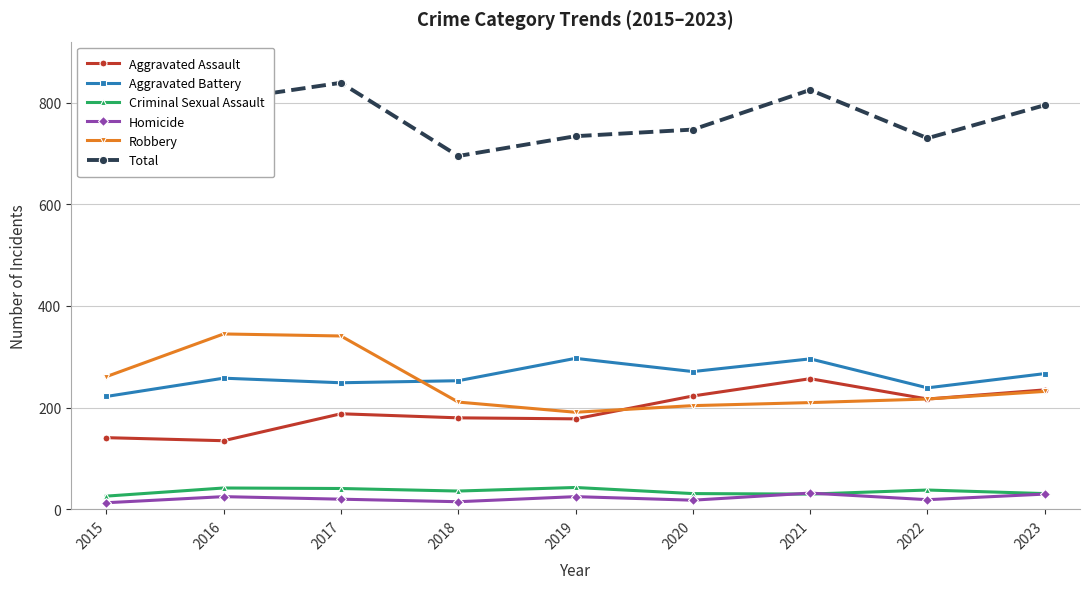

True or false: Homicide and Aggravated Assault intersect in this chart.

False